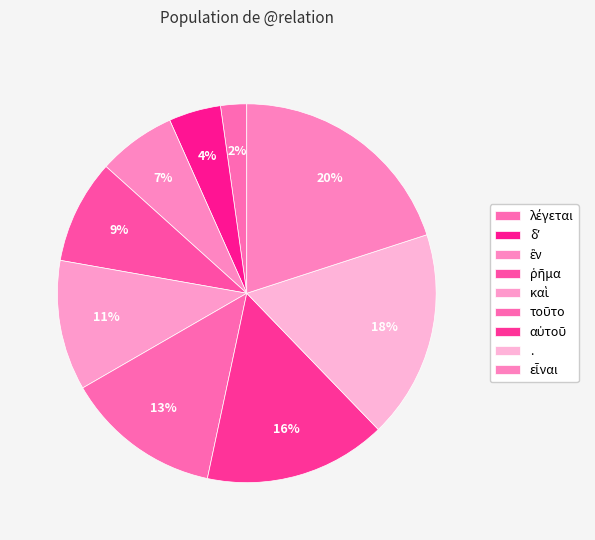

To the nearest percent, what is the difference between the largest and smallest slice percentages?

18%